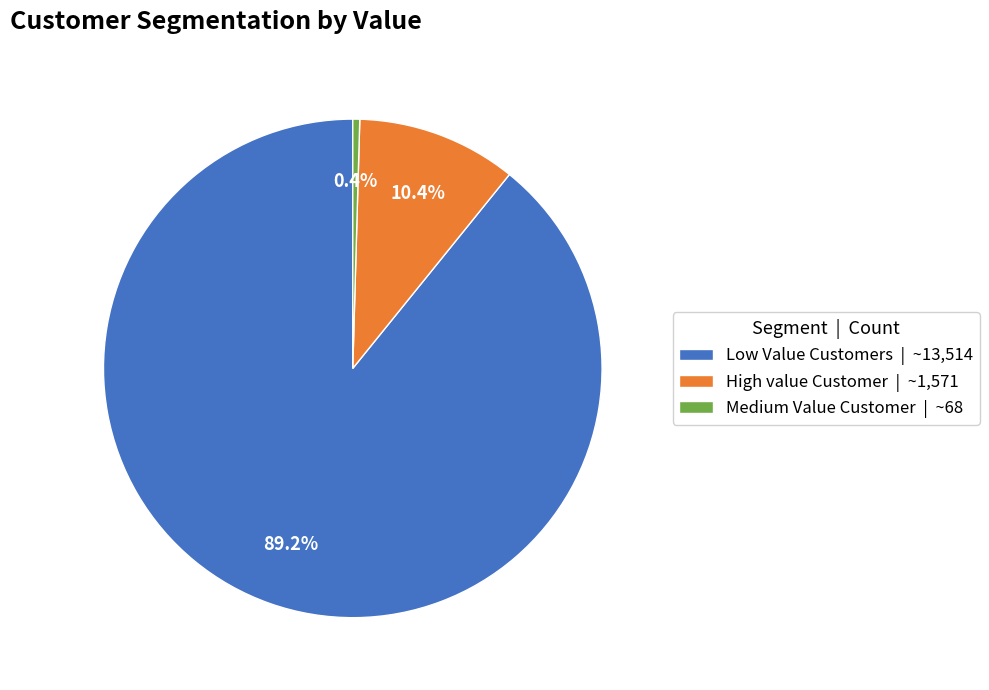

Rank the categories by value from lowest to highest.

Medium Value Customer, High value Customer, Low Value Customers